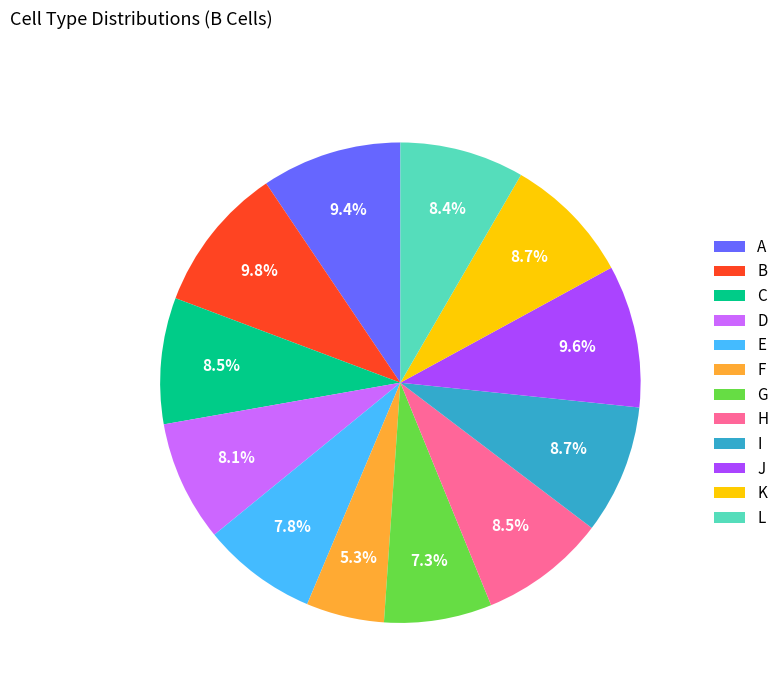

Is the sum of G and I greater than half?

No